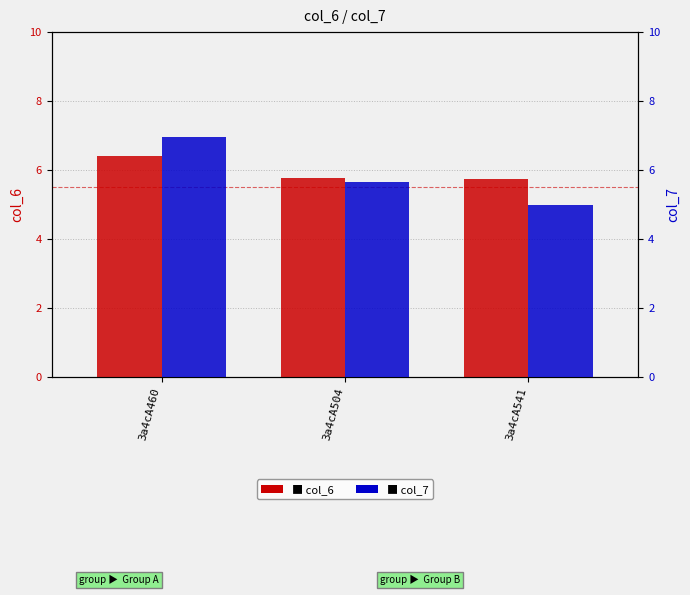

What is the value of the col_7 bar at the 2nd from the left?

5.7